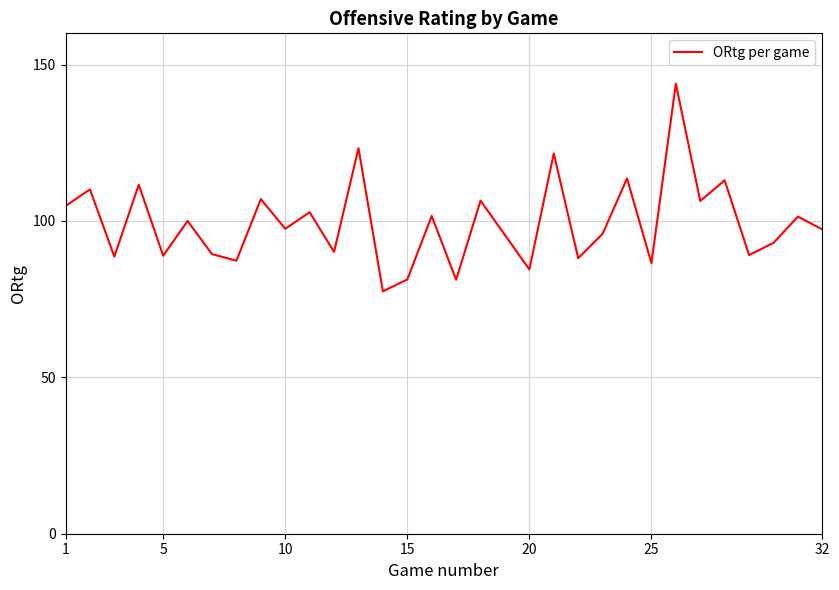

What is the smallest value displayed?

77.5